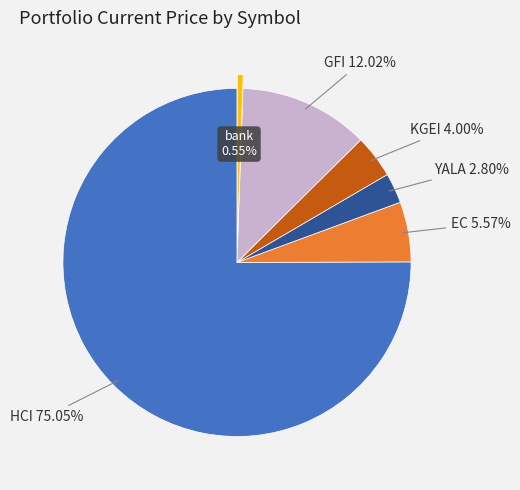

Which has a higher value, KGEI or YALA?

KGEI